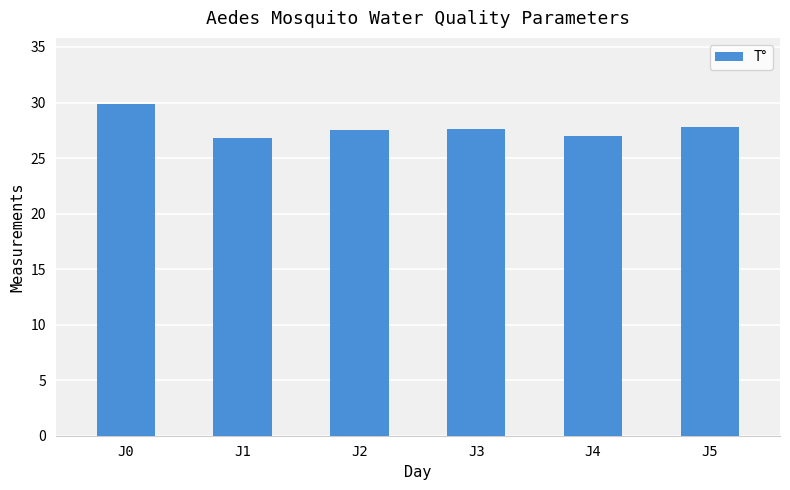

What is the difference between the maximum and minimum values?

3.0